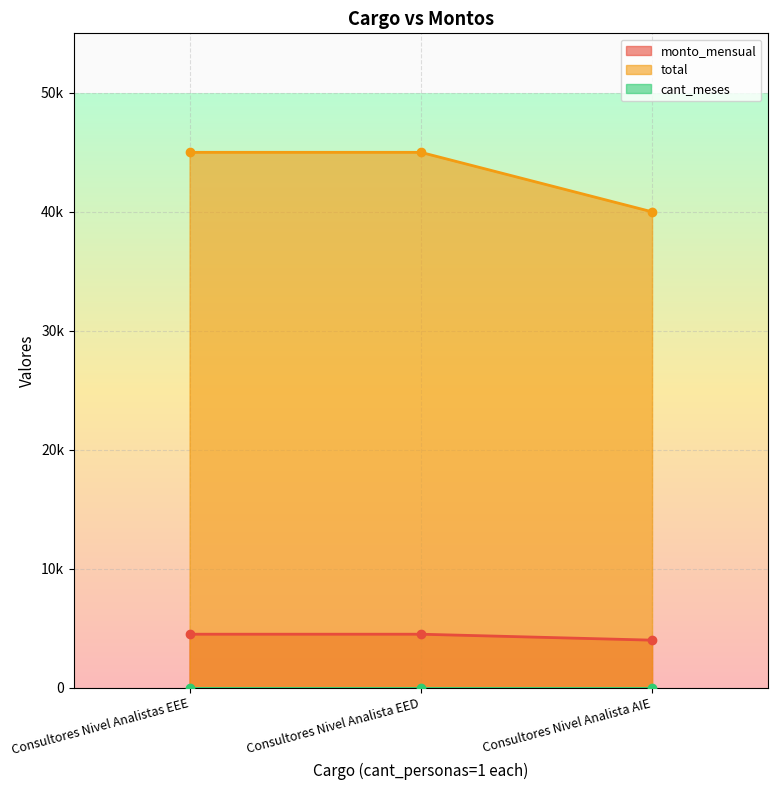

What is the label of the 3rd point from the left?

Consultores Nivel Analista AIE